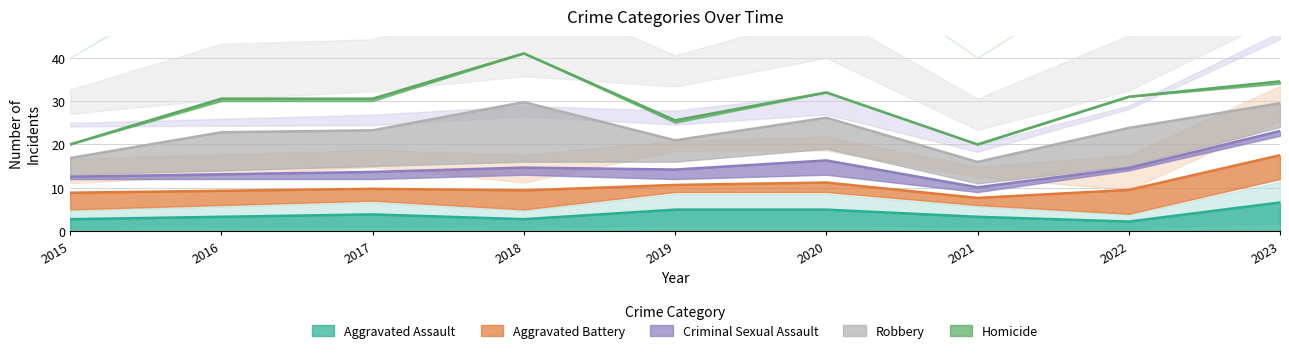

True or false: Aggravated Assault has a value of 5.0 at 2020.

True